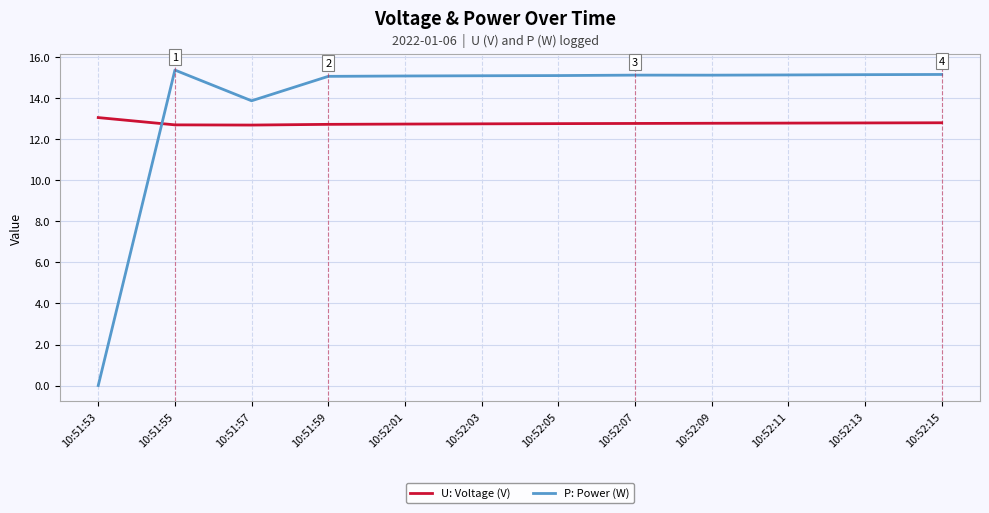

What is the difference between the maximum and minimum values in the U: Voltage (V) series?

0.4